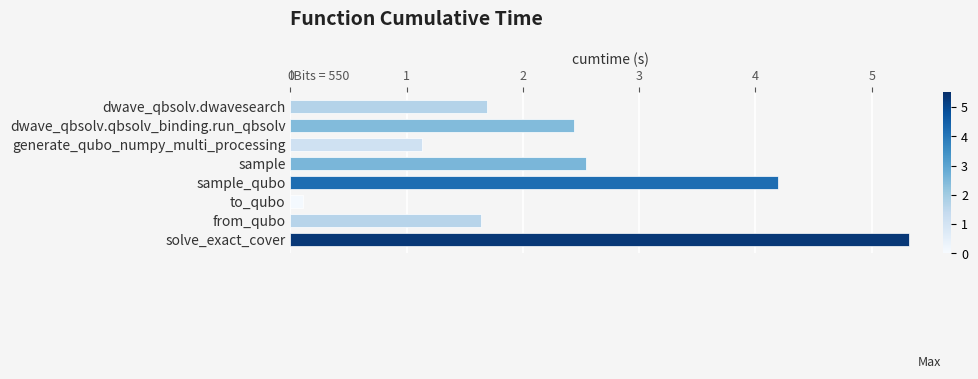

True or false: the data shows 0.4 at from_qubo.

False